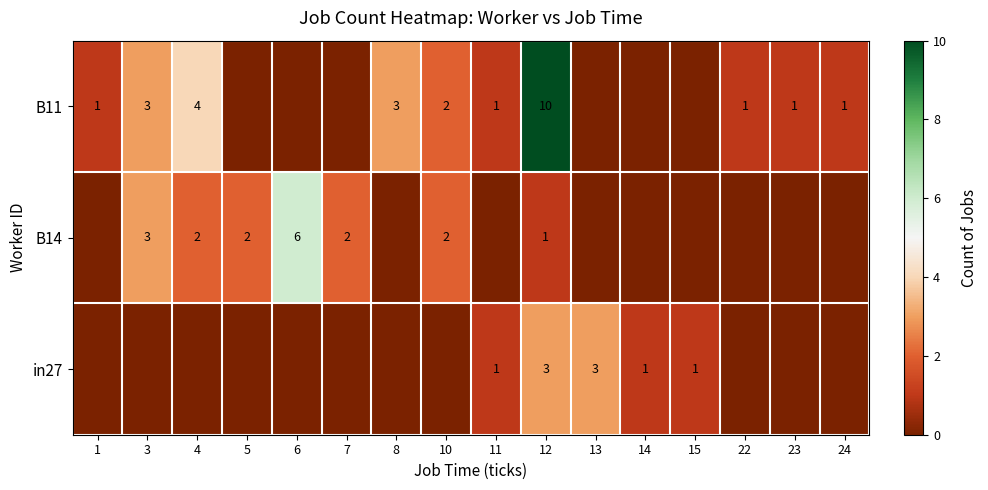

At which category is the sum across all series the highest?

12